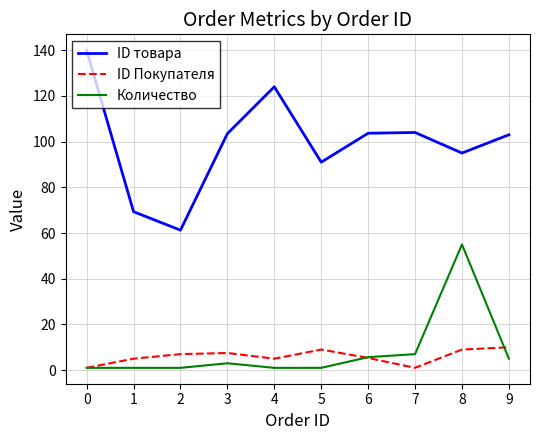

Is this an area chart (filled region under the line)?

No